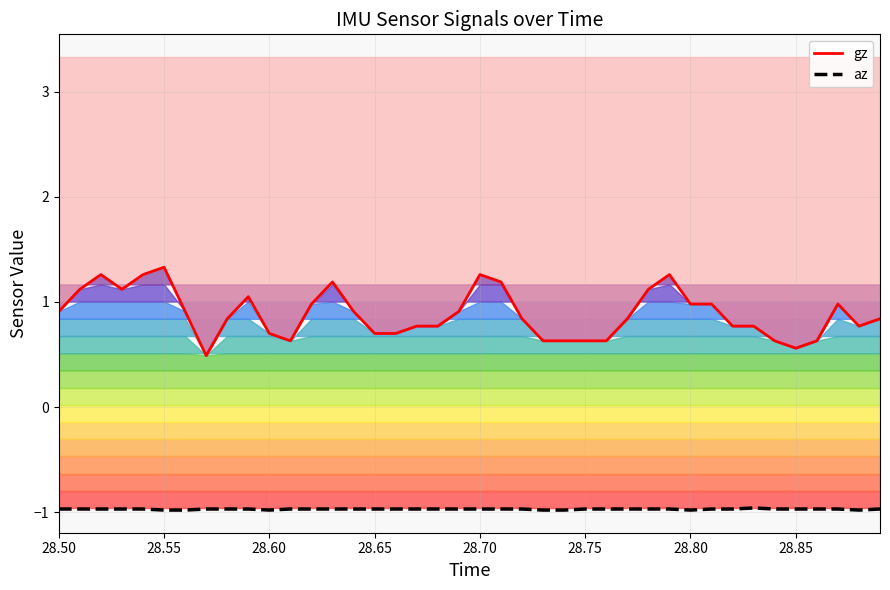

List the series in order of their peak value, highest first.

gz, az